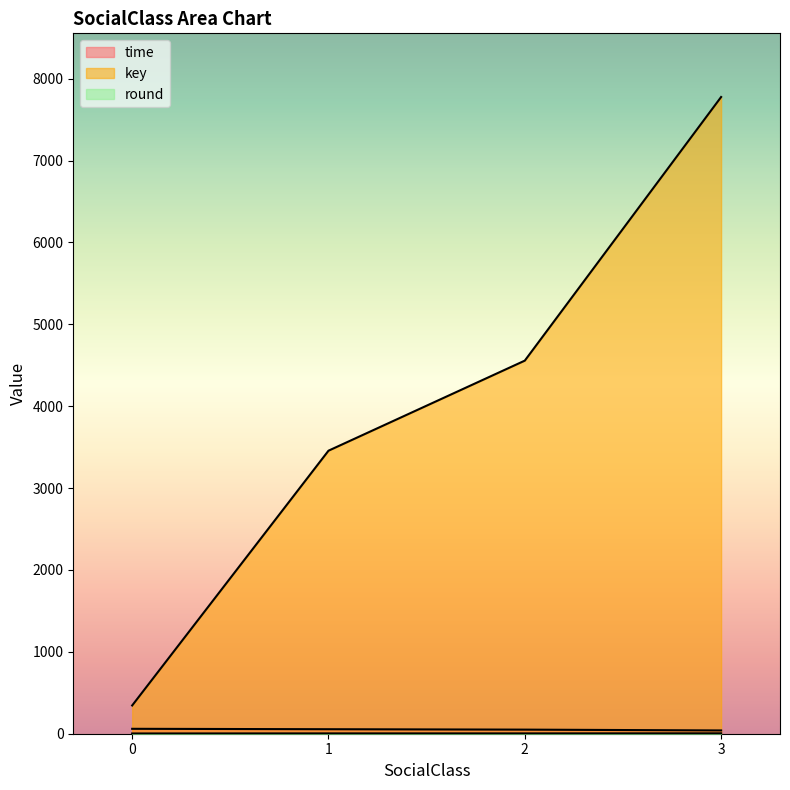

Where does the key series first go above 4557?

3